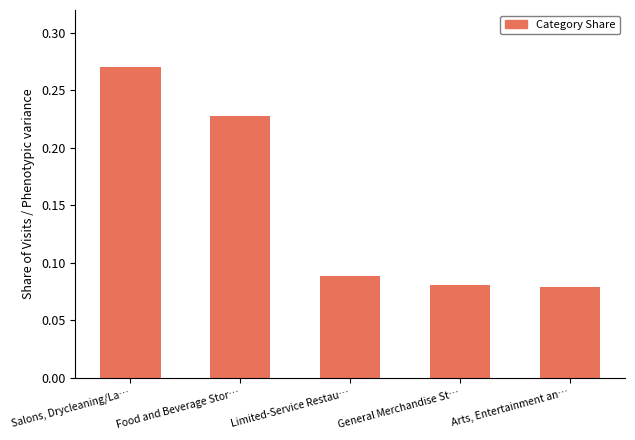

How many bars are there in total?

5